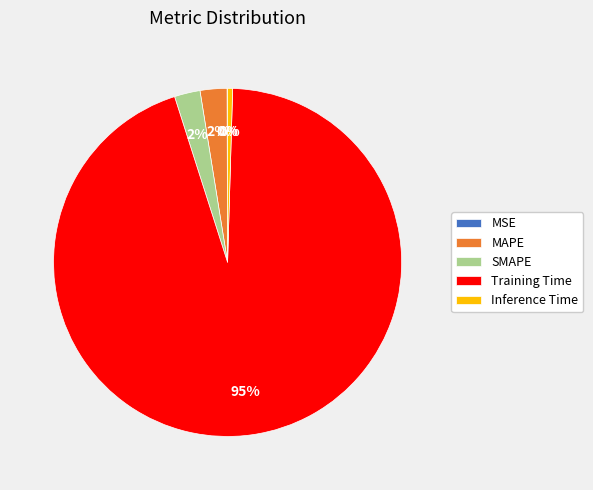

Between Training Time and Inference Time, which is larger?

Training Time